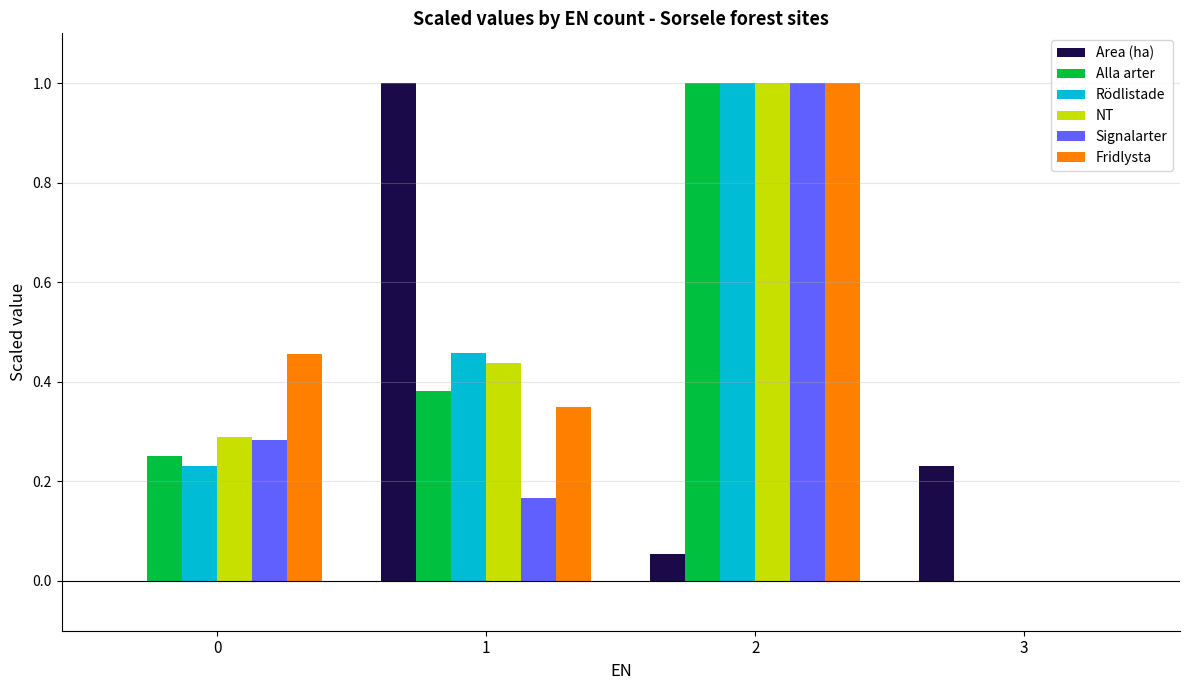

The Alla arter series shows 0.3 at 0. True or false?

True